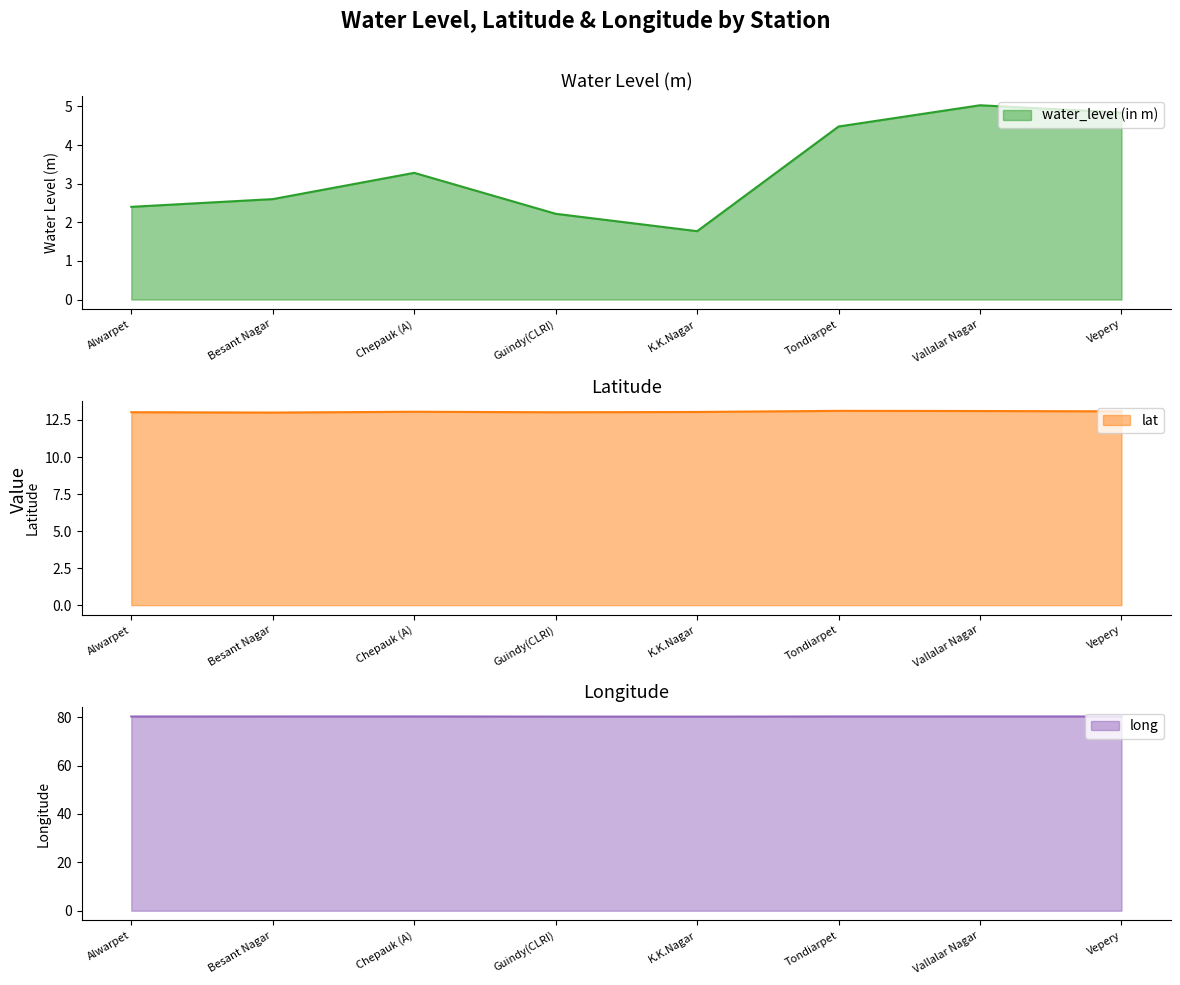

What is the highest value of the water_level (in m) series?

5.0